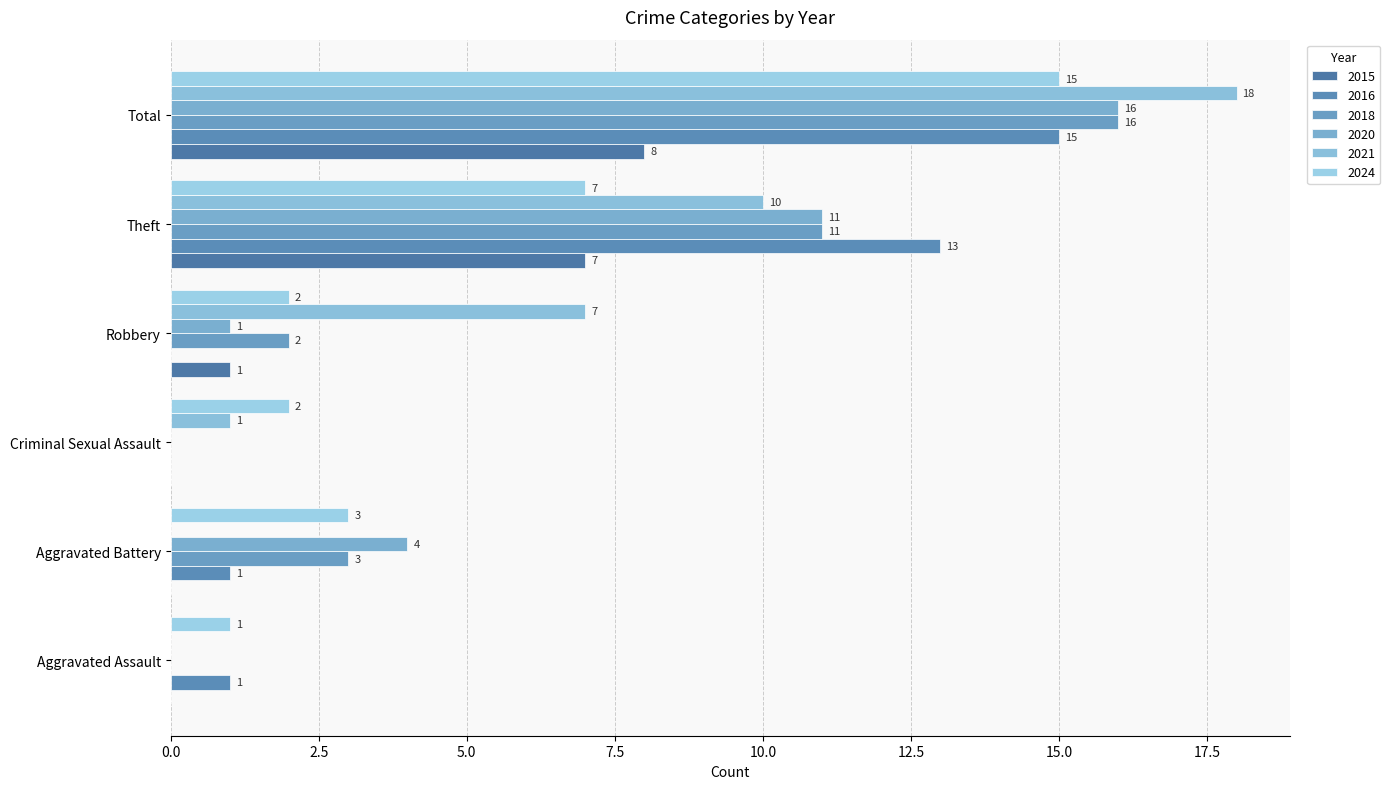

What position from the right is Theft?

2